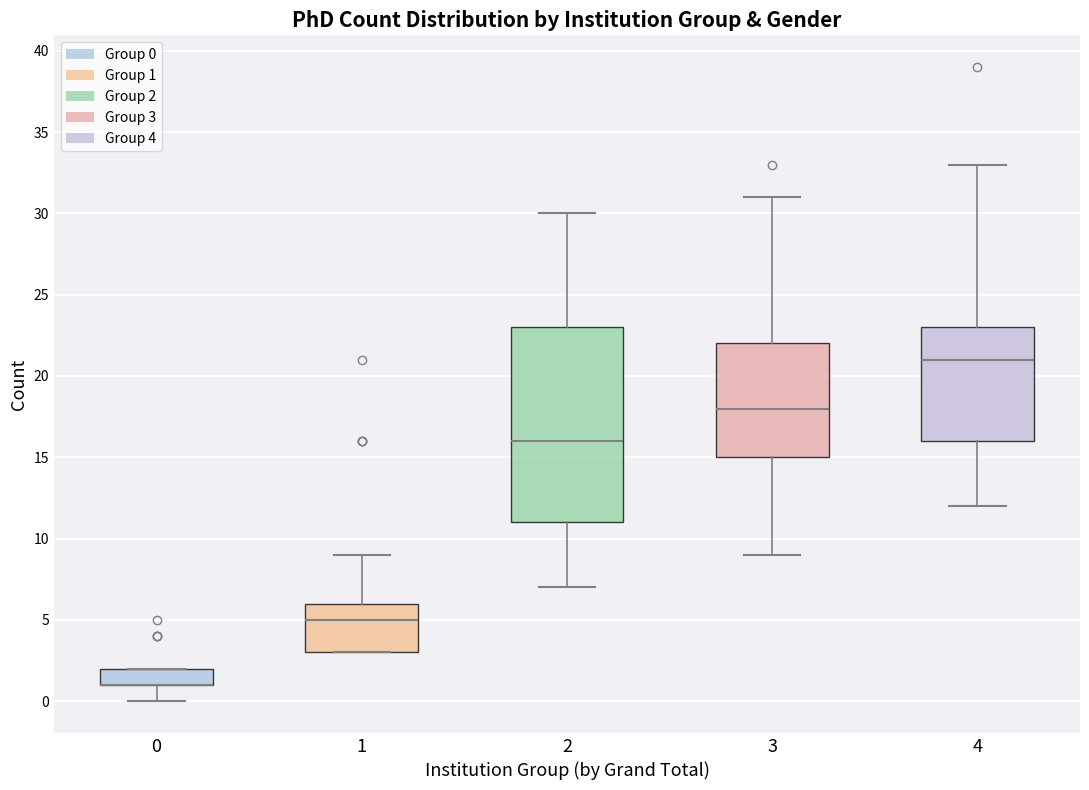

Comparing the boxes themselves (not the whiskers), which one is the tallest?

2